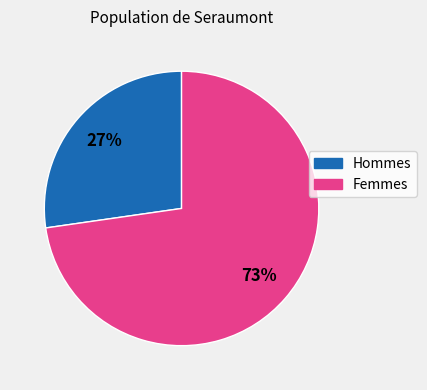

Does any single category account for the majority?

Yes